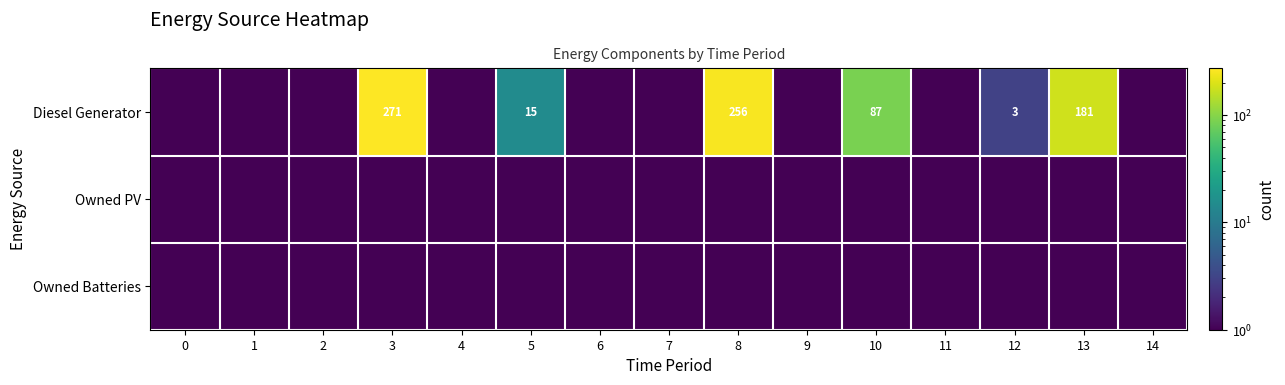

What is the difference between the maximum and minimum values in the row_0 series?

270.9